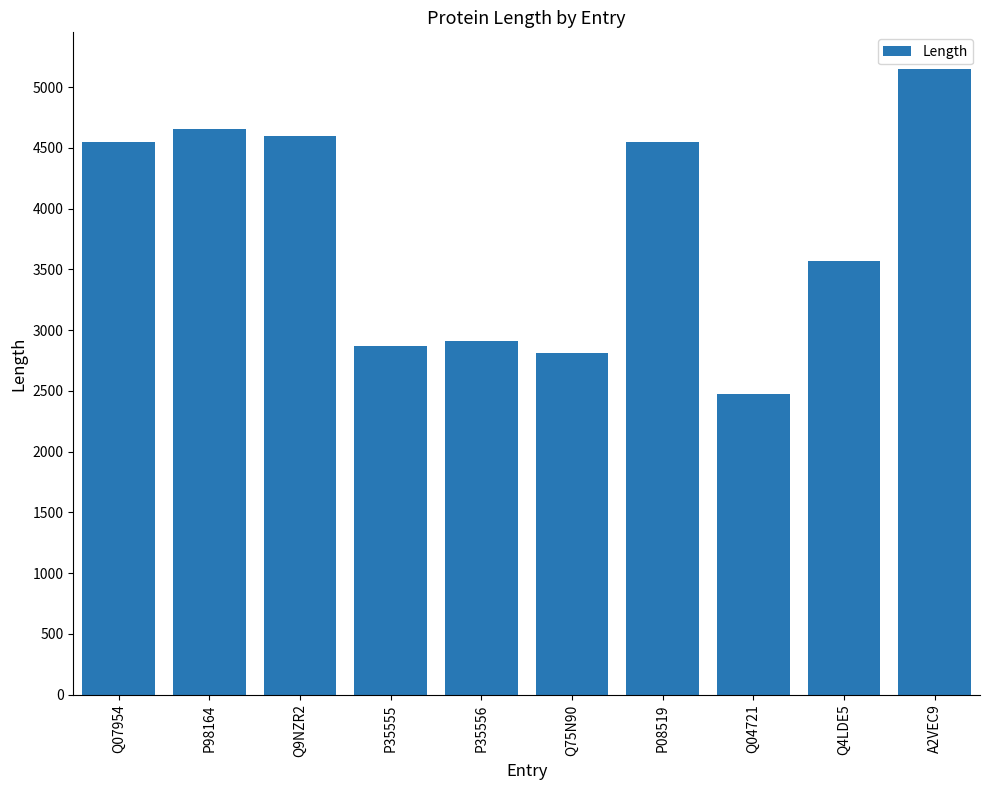

What position from the left is Q07954?

1